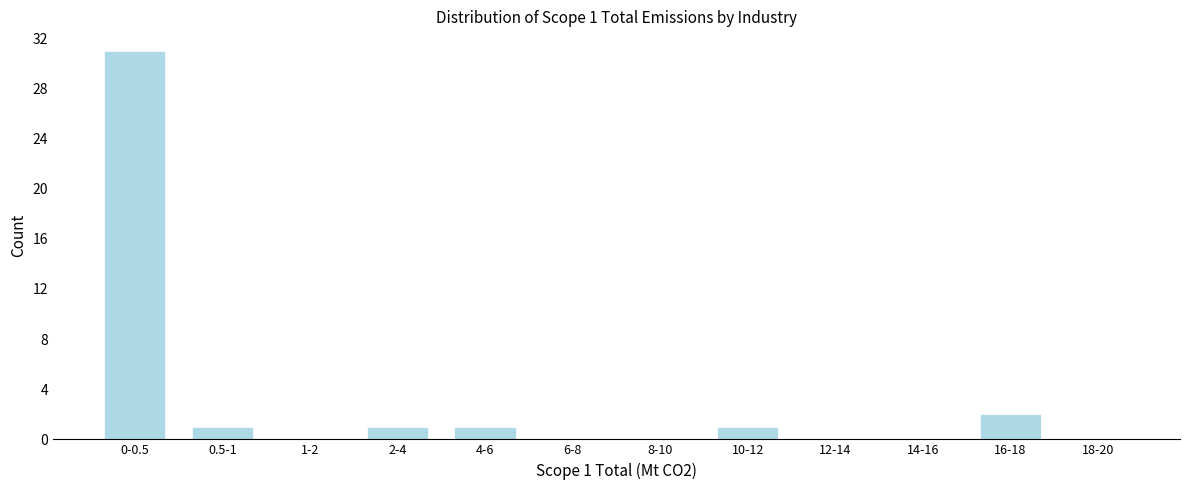

Reading left to right, transcribe all the data shown in this chart.

0-0.5=31	0.5-1=1	1-2=0	2-4=1	4-6=1	6-8=0	8-10=0	10-12=1	12-14=0	14-16=0	16-18=2	18-20=0